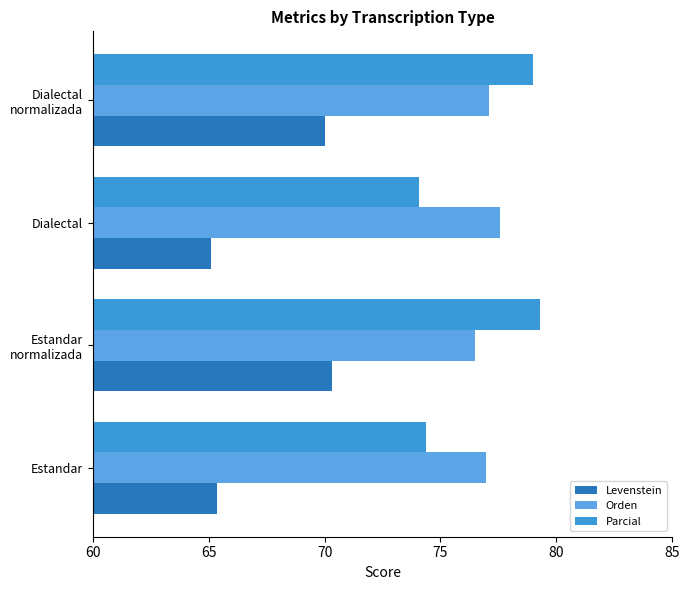

Which category has the highest value across all series?

Estandar
normalizada